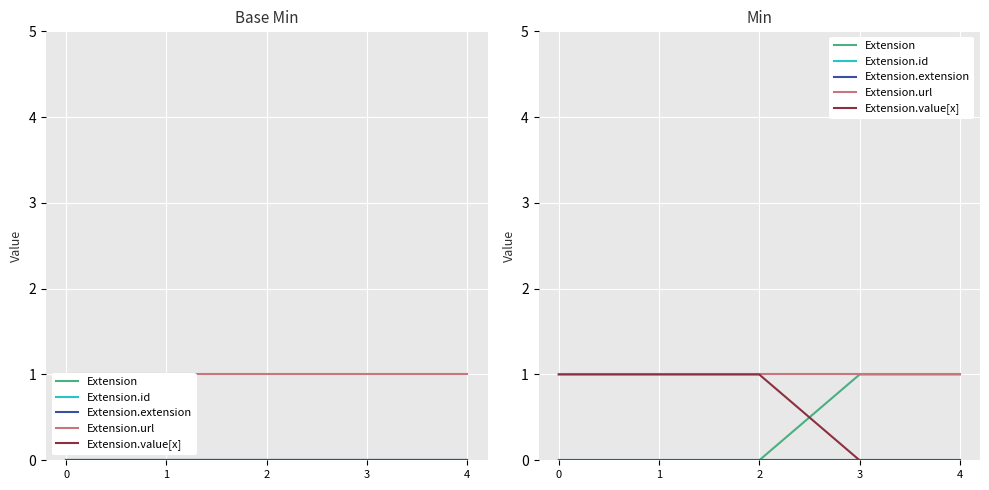

True or false: Extension.value[x] and Extension.url cross at least once.

False